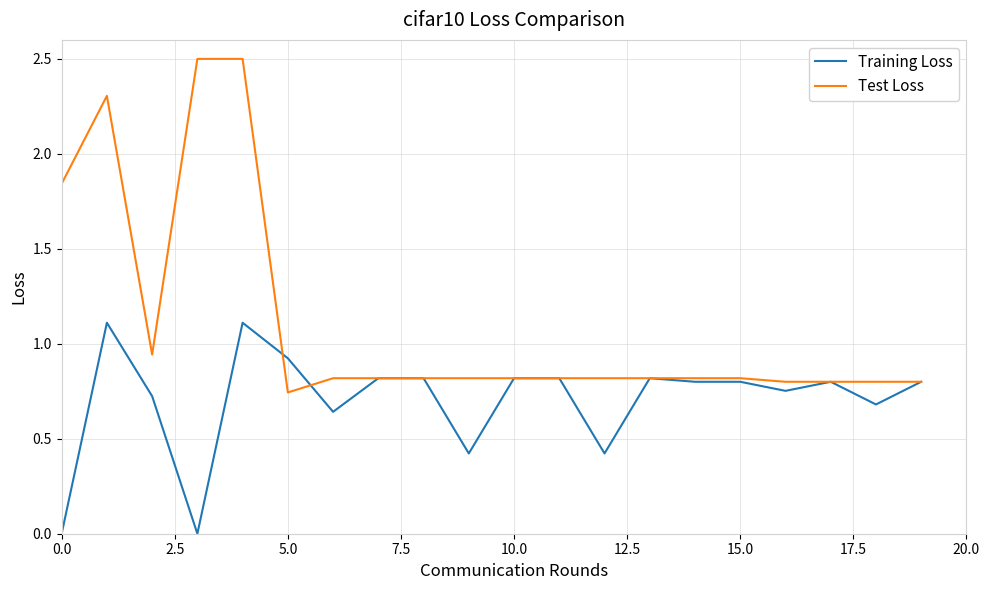

What is the greatest value displayed?

2.5